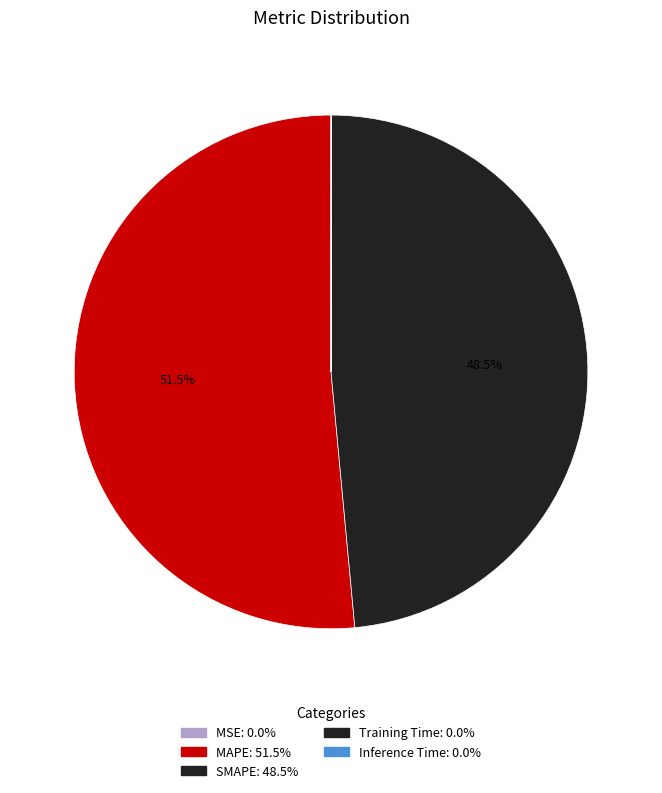

What is the smallest slice in the pie chart?

MSE